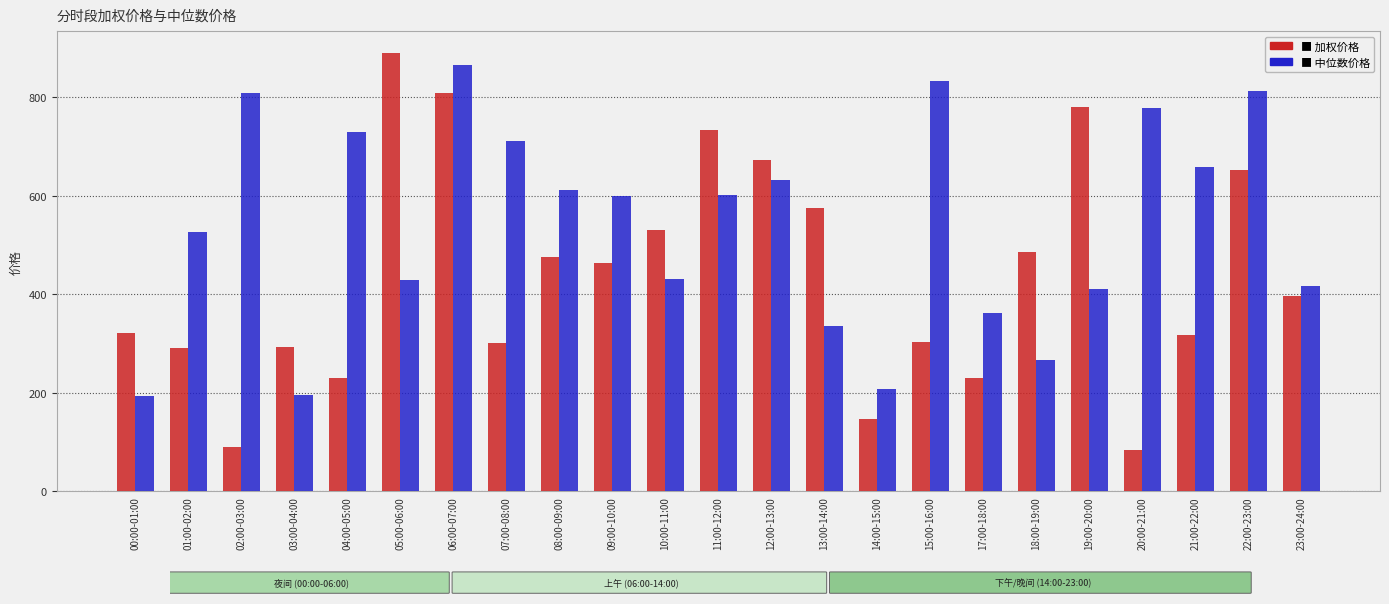

At which category is the sum across all series the highest?

06:00-07:00